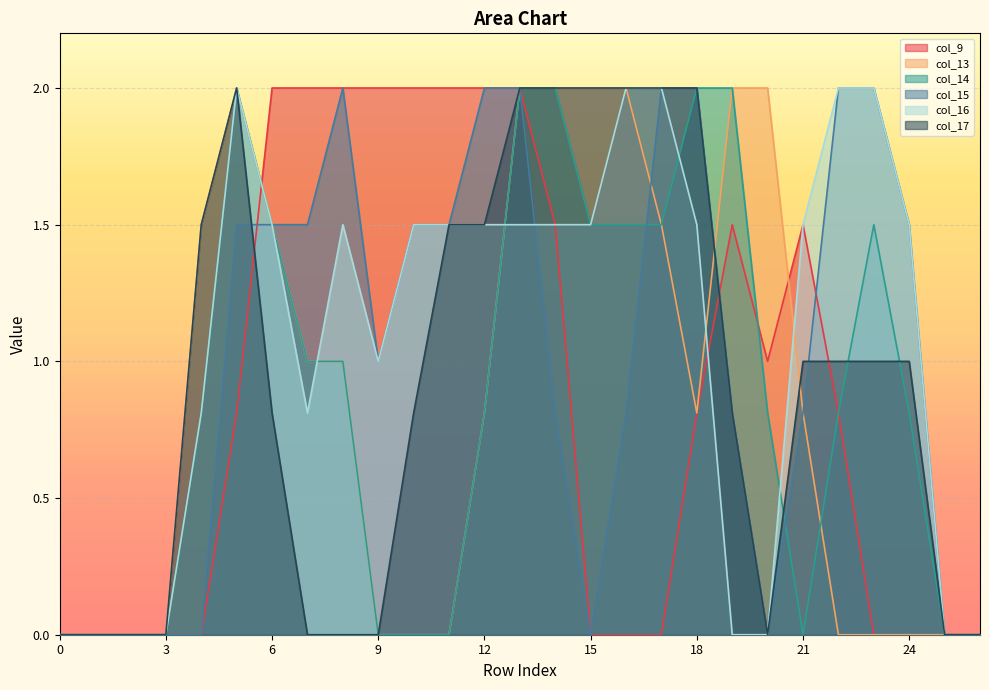

What is the difference between the maximum and minimum values in the col_16 series?

2.0